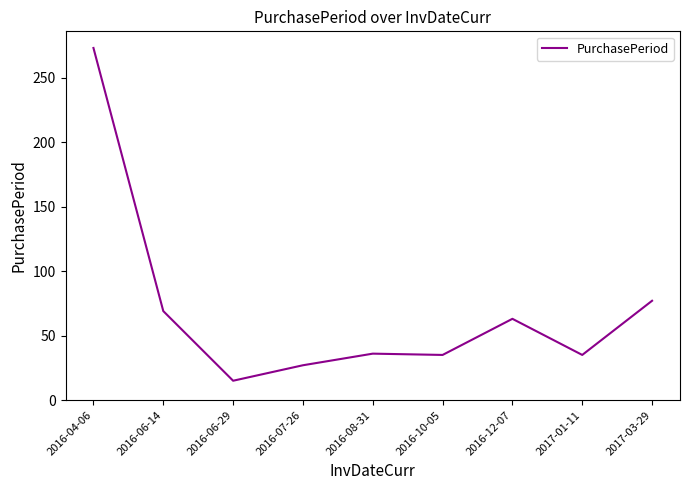

What position from the left is 2017-01-11?

8